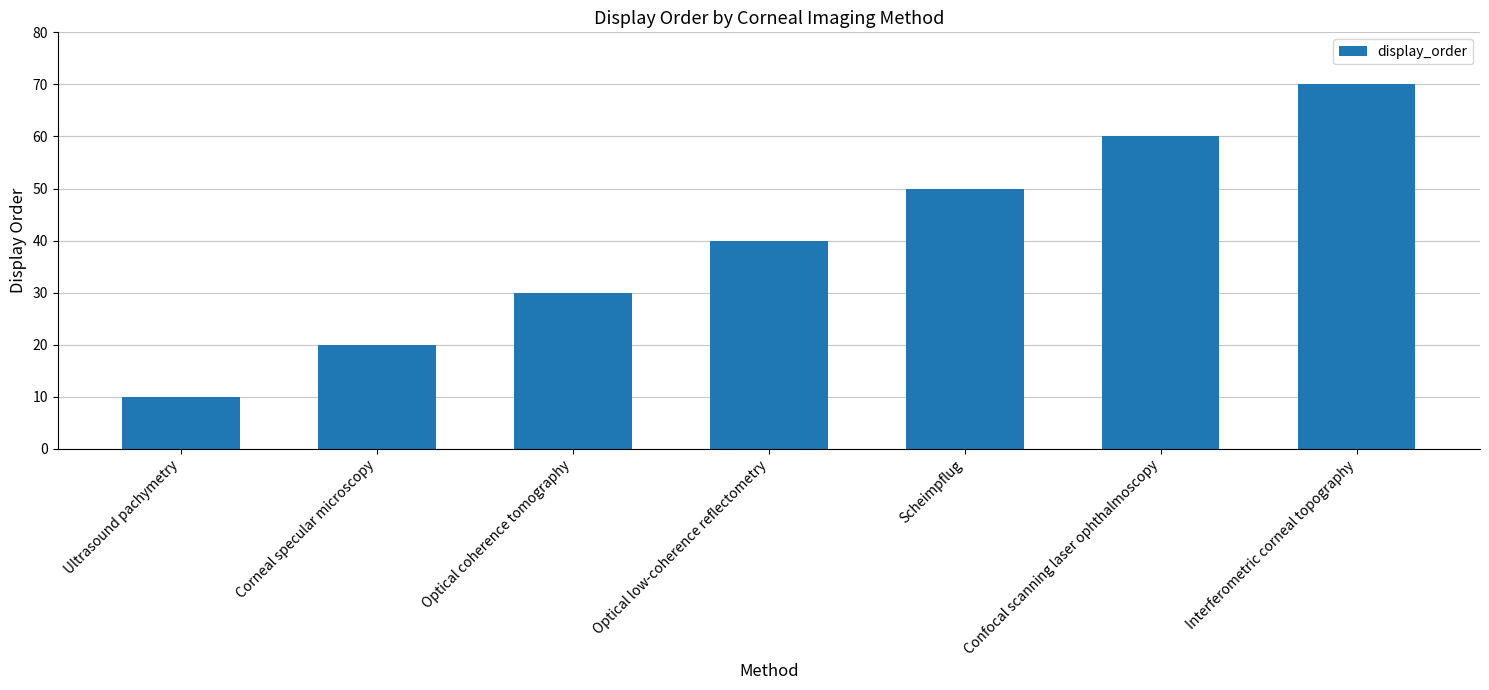

What is the label of the 2nd bar from the left?

Corneal specular microscopy